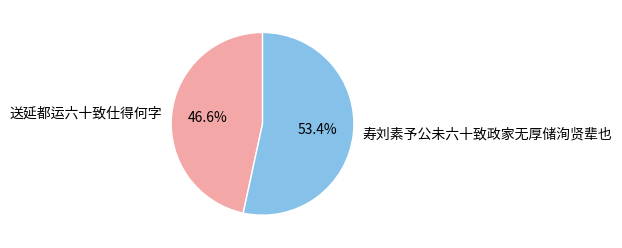

Is it true that 寿刘素予公未六十致政家无厚储洵贤辈也 is 47% of the pie?

False